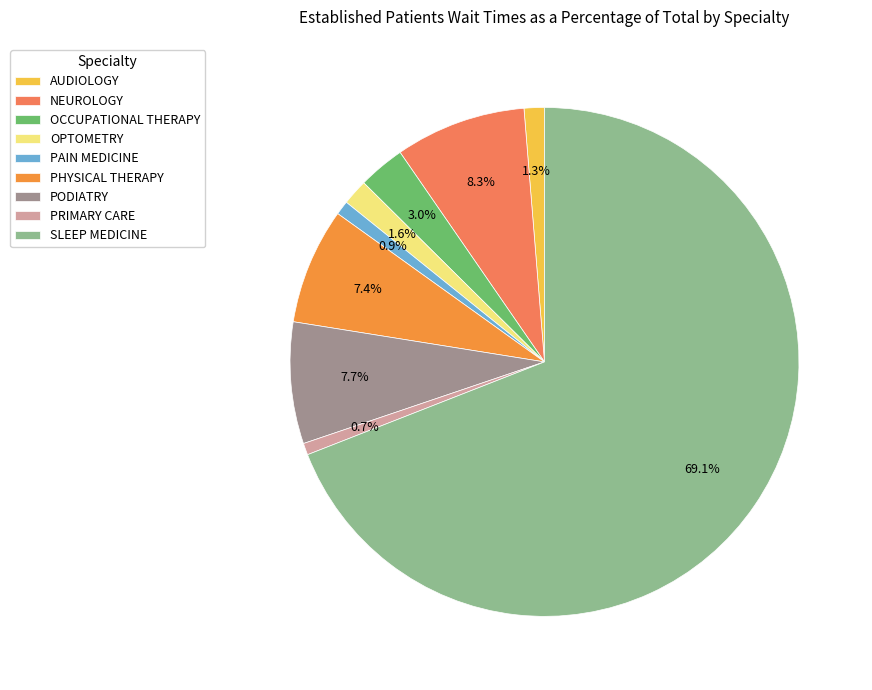

Does SLEEP MEDICINE account for over 50% of the chart?

Yes